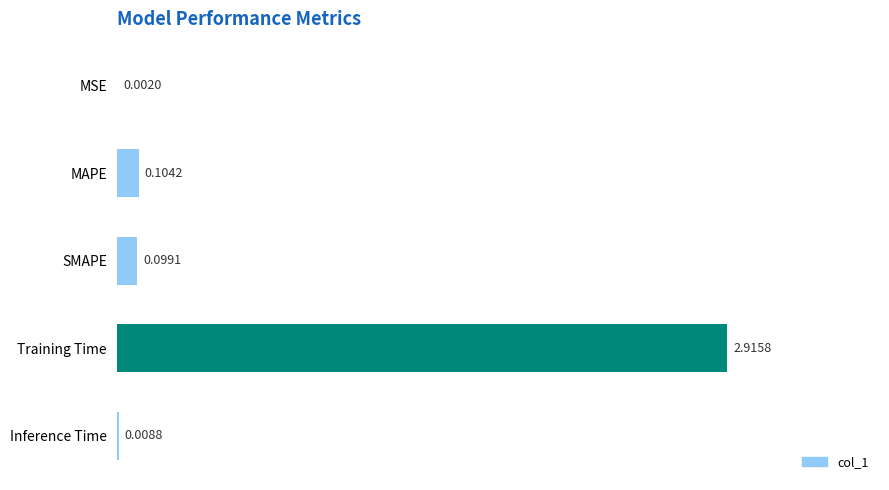

Which has a higher value, MSE or Inference Time?

Inference Time